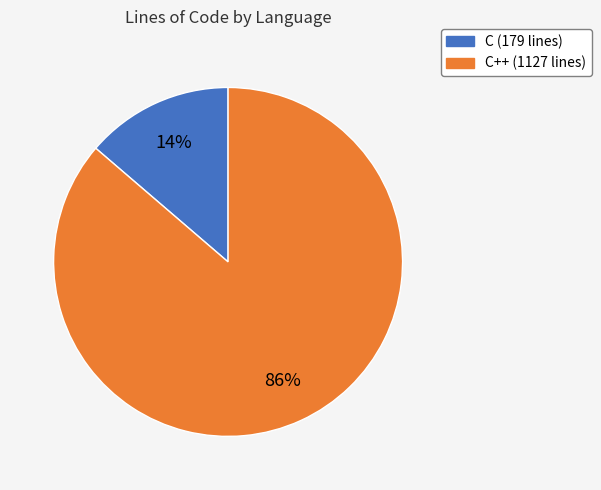

Does any single category account for the majority?

Yes